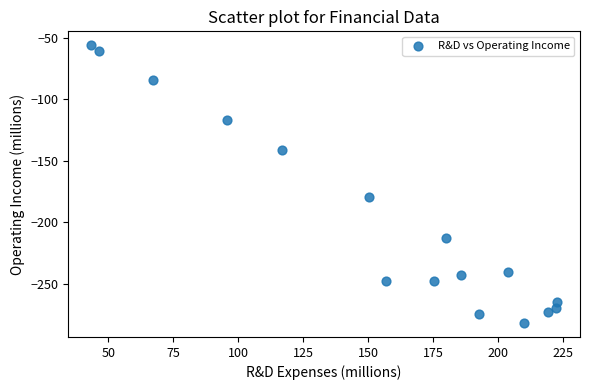

What is the range of Y values (max minus min)?

226.4